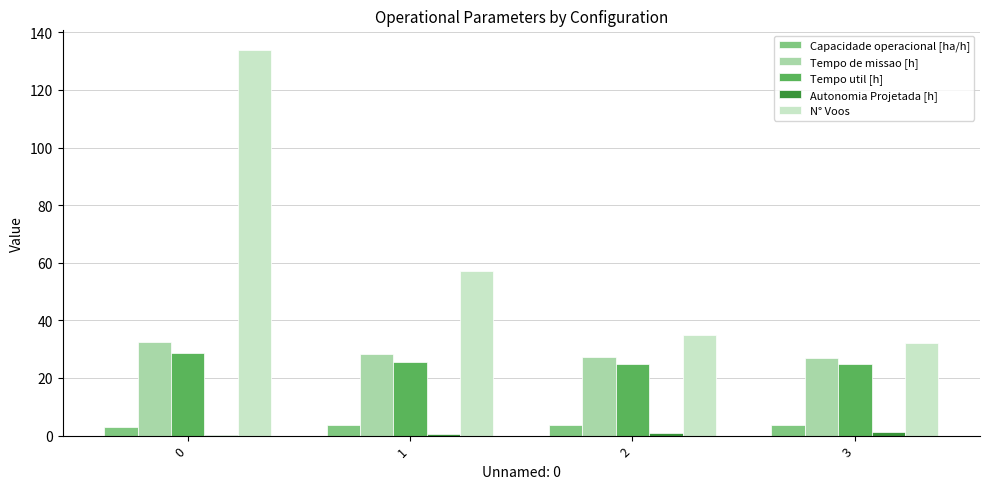

Which series has the largest total across all categories?

N° Voos